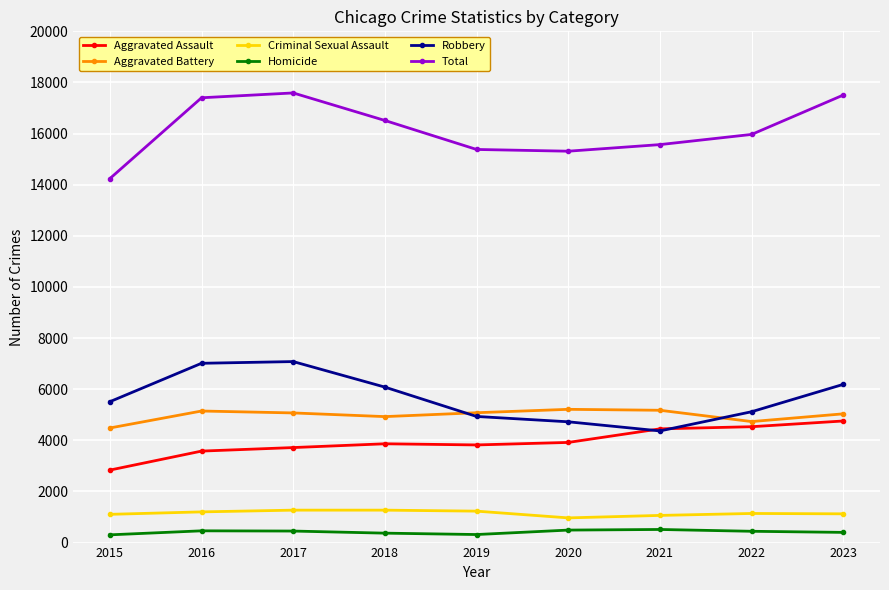

Which series has the largest total across all categories?

Total